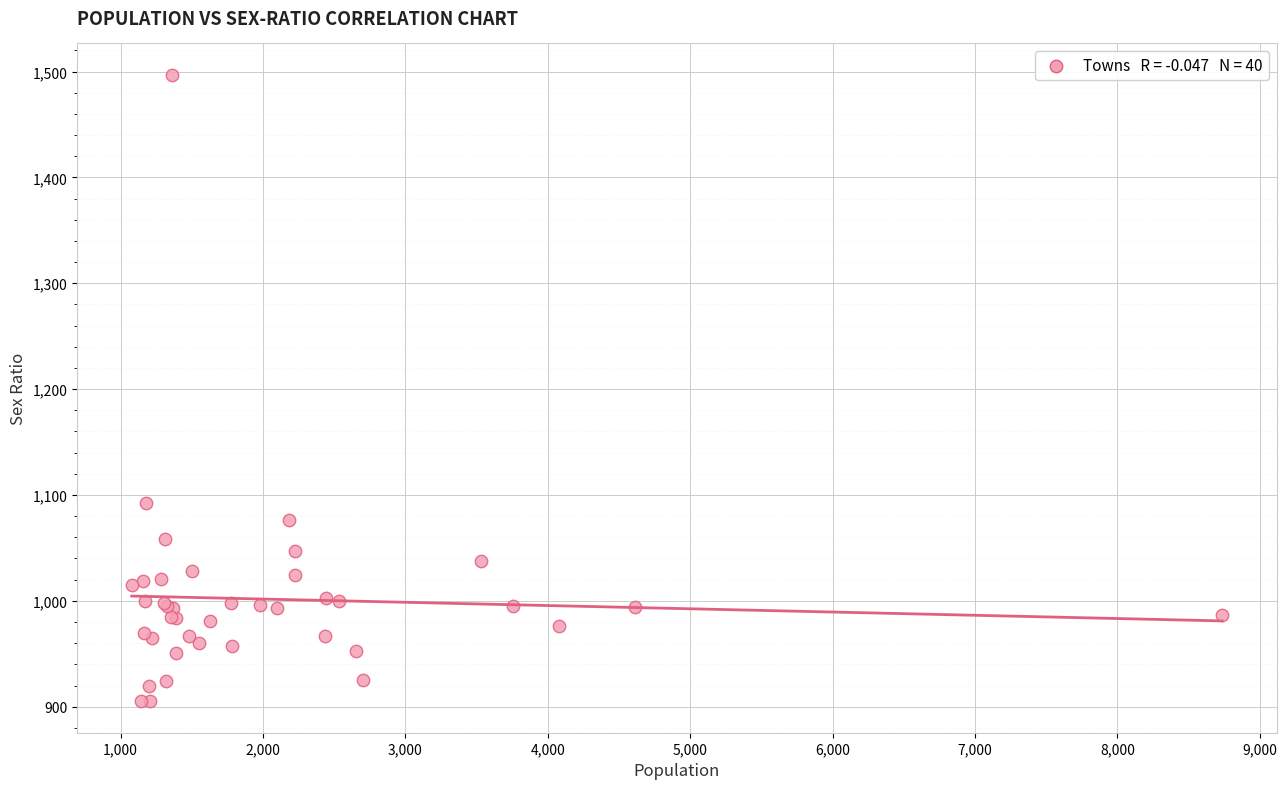

What Y value in the scatter plot is closest to 1201?

1092